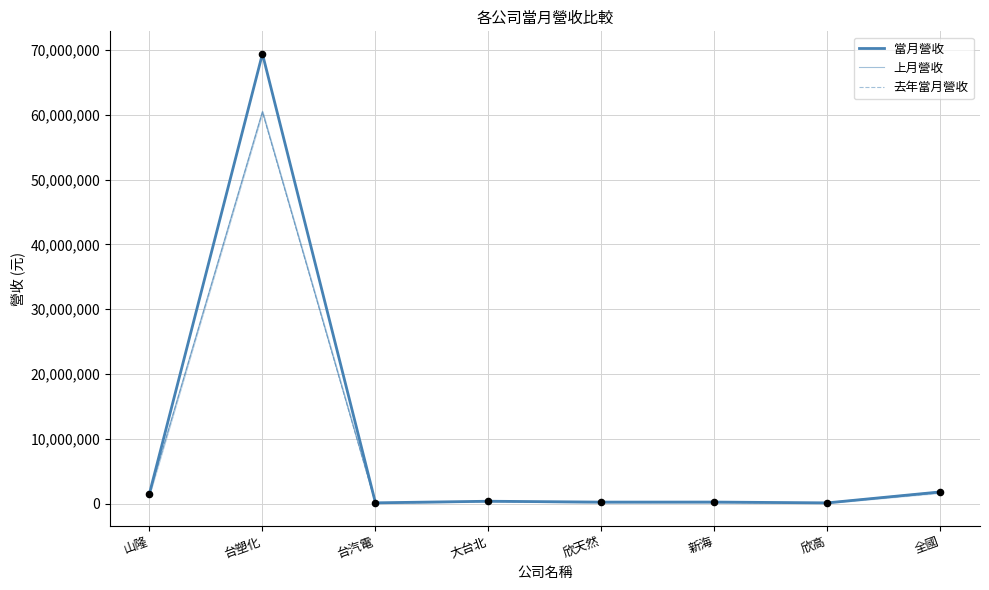

Which series contains the highest Y value?

當月營收